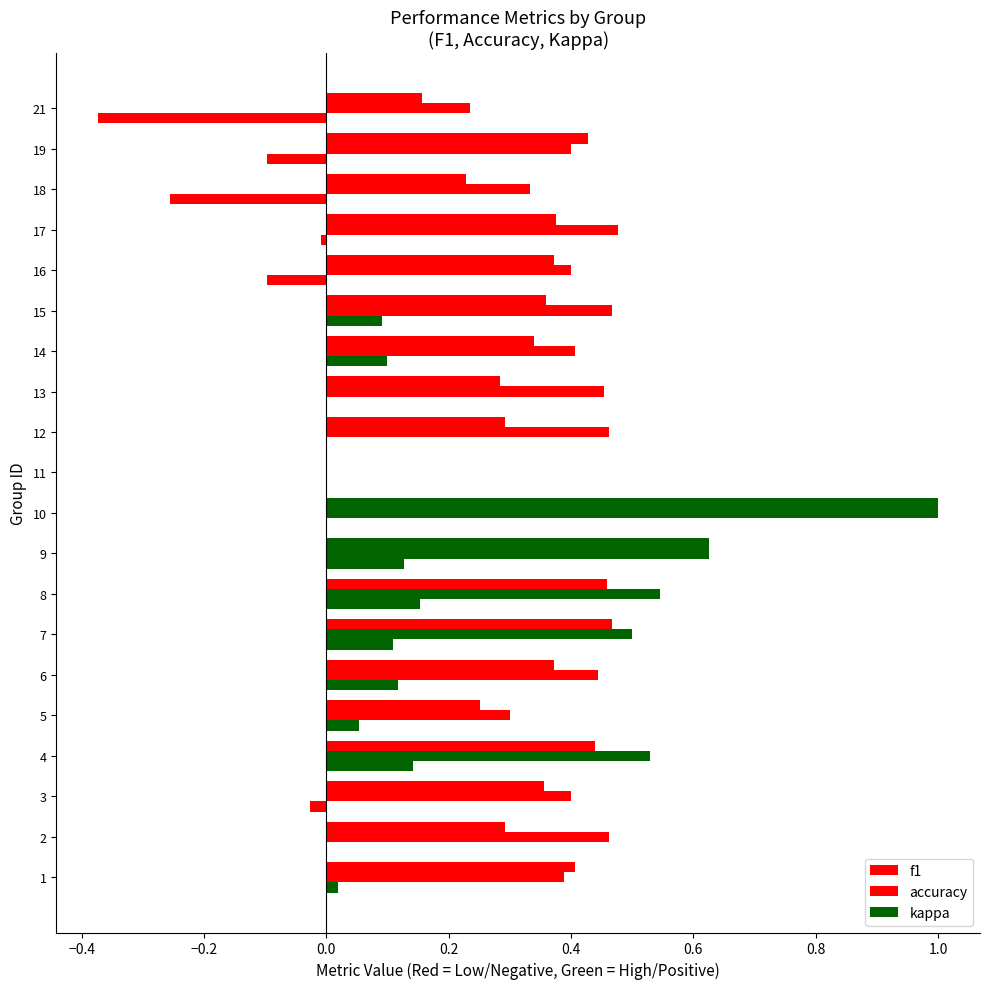

What is the highest value of the f1 series?

1.0